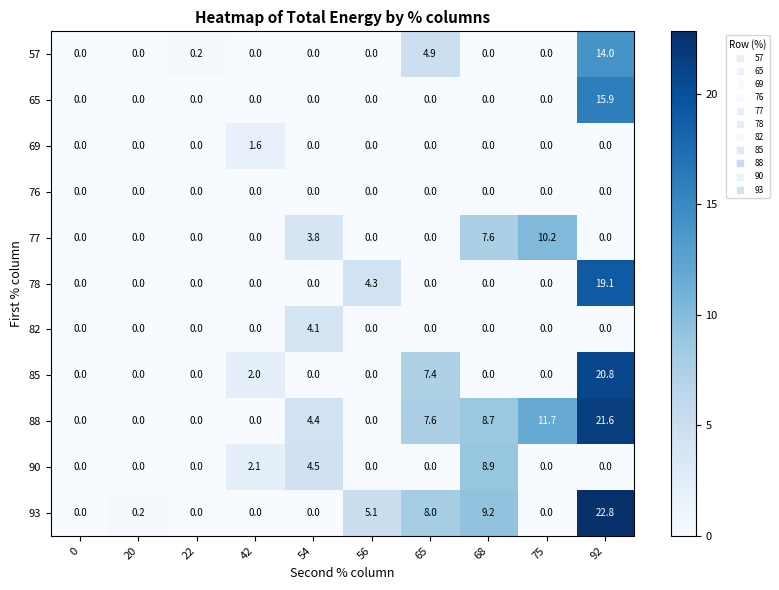

True or false: 85 has a value of 7.3 at 0.

False